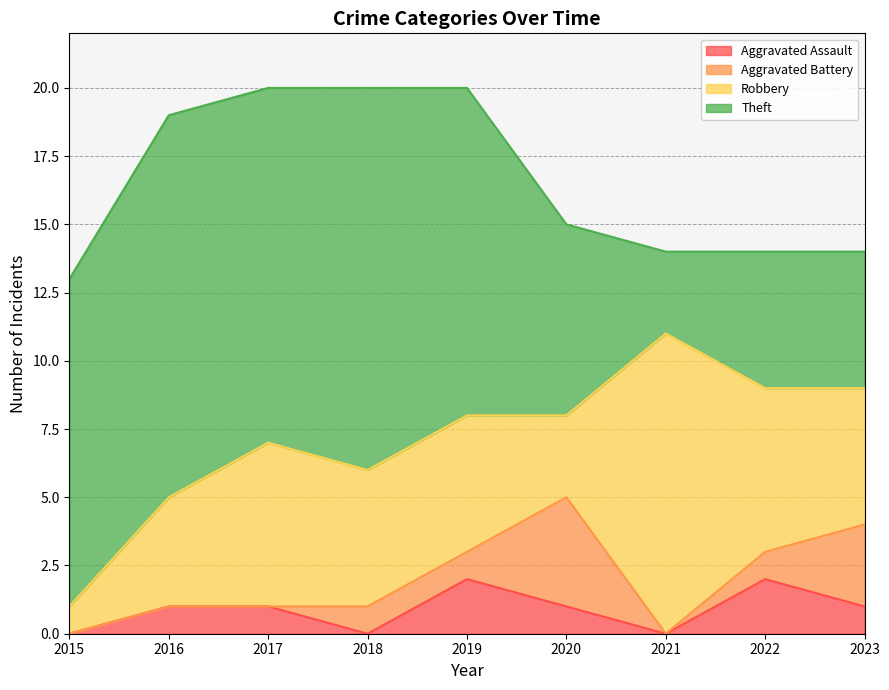

Rank the series at 2020 from lowest to highest value.

Aggravated Assault, Robbery, Aggravated Battery, Theft